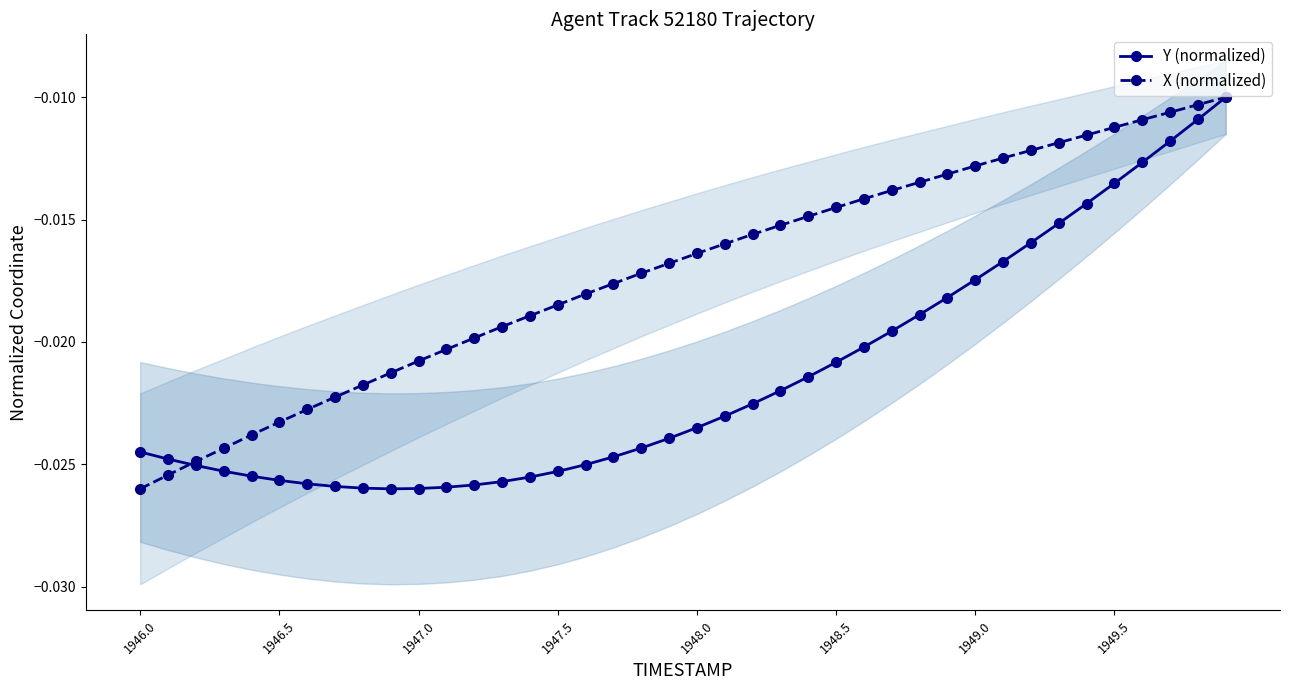

How many intersections are there between X (normalized) and Y (normalized)?

1